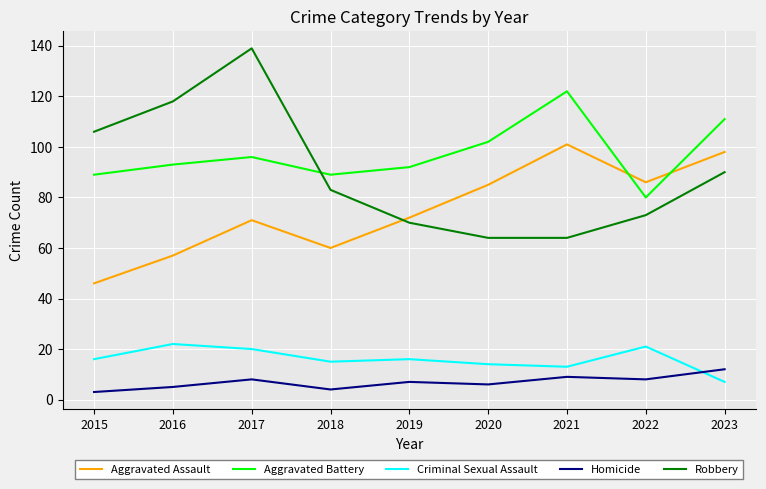

What is the sum of the Robbery values at 2020 and 2016?

182